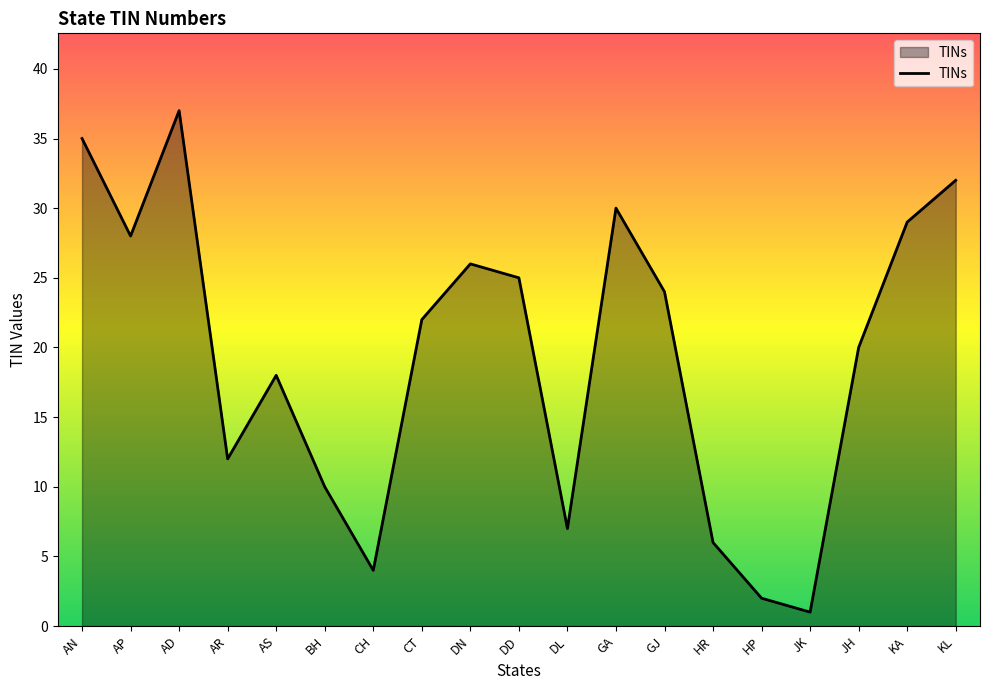

What is the sum of all values?

368